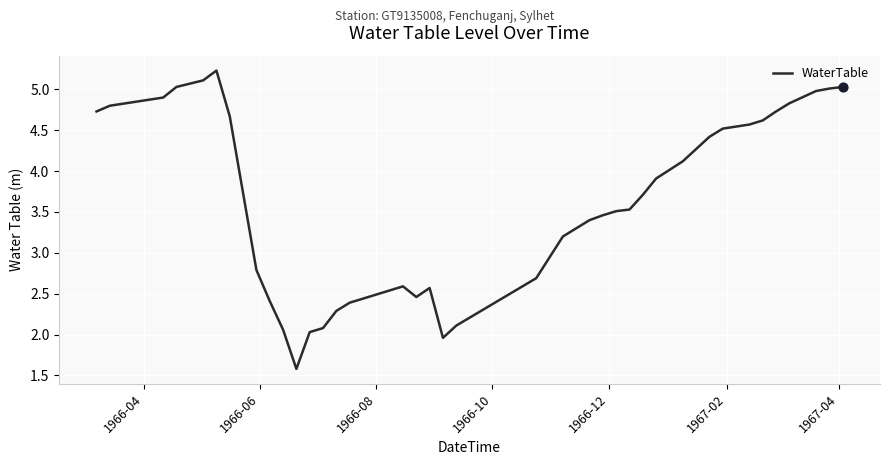

What is the maximum value shown in the chart?

5.2